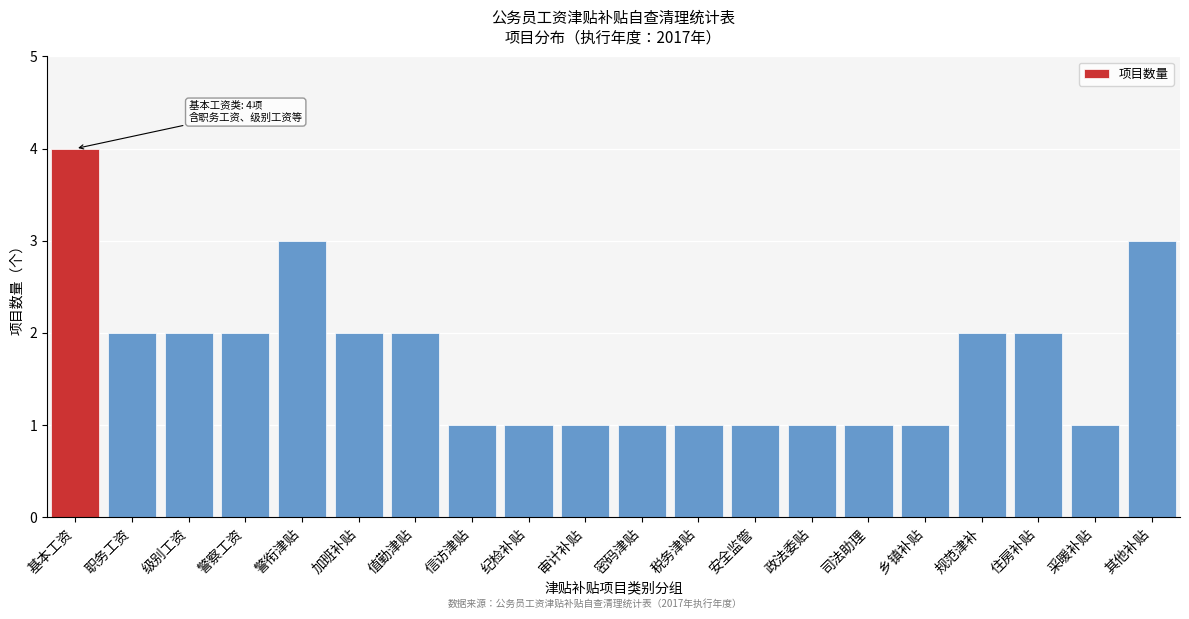

Reading left to right, list all the values displayed in this chart.

基本工资=4	职务工资=2	级别工资=2	警察工资=2	警衔津贴=3	加班补贴=2	值勤津贴=2	信访津贴=1	纪检补贴=1	审计补贴=1	密码津贴=1	税务津贴=1	安全监管=1	政法委贴=1	司法助理=1	乡镇补贴=1	规范津补=2	住房补贴=2	采暖补贴=1	其他补贴=3